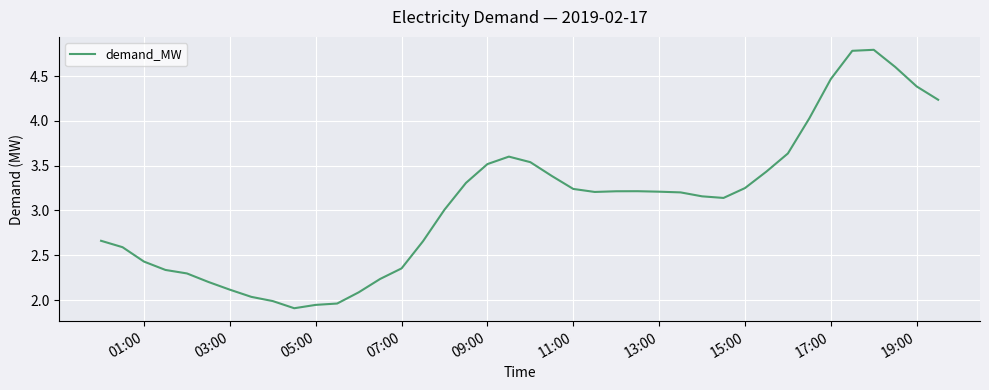

What is the maximum value shown in the chart?

4.8